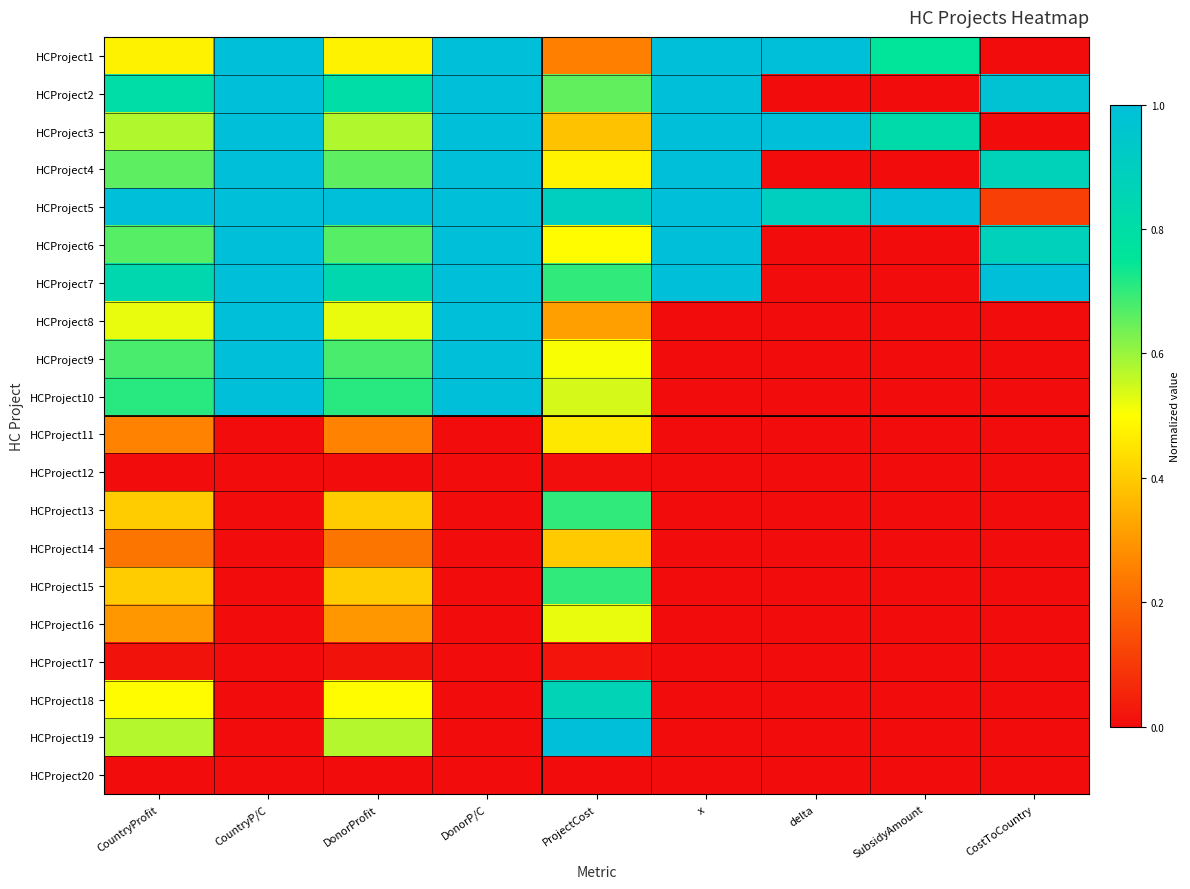

What is the maximum value shown in the chart?

1.0